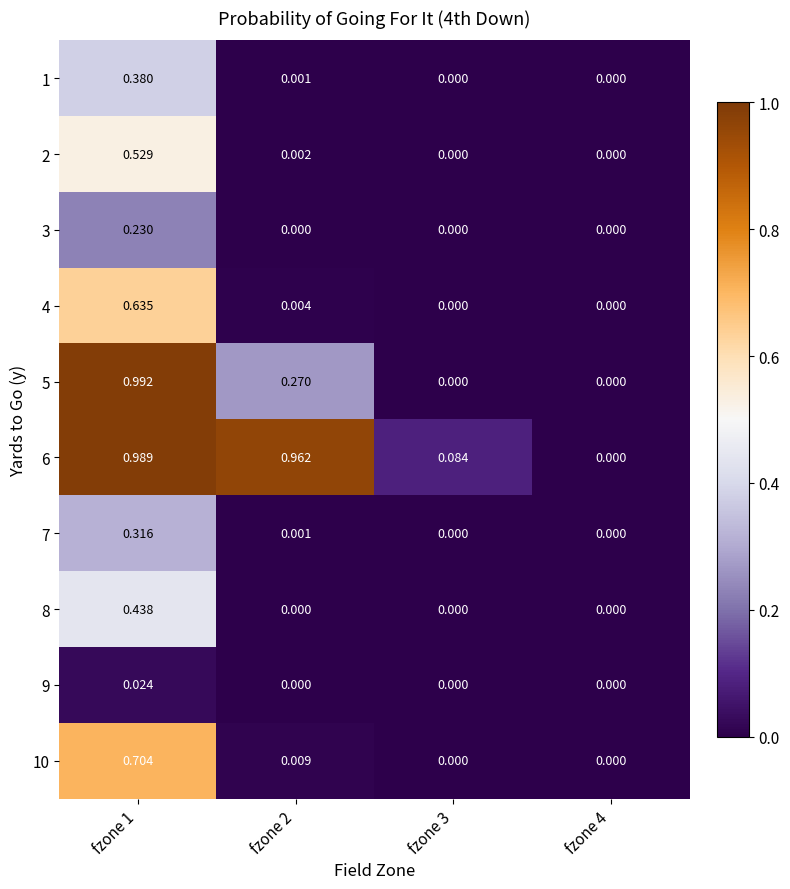

Which series changed the most between fzone 2 and fzone 4?

6